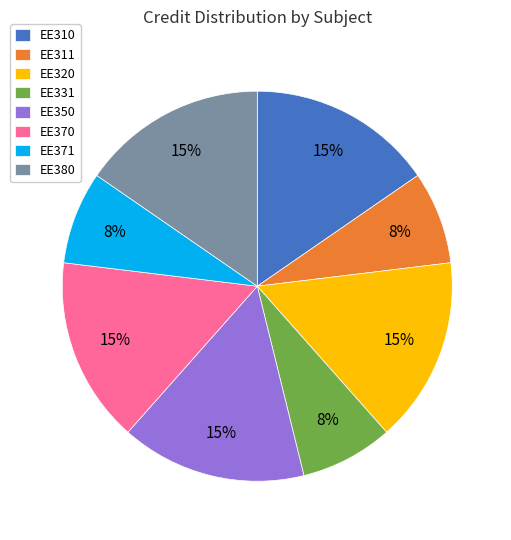

Is it true that EE311 is 8% of the pie?

True